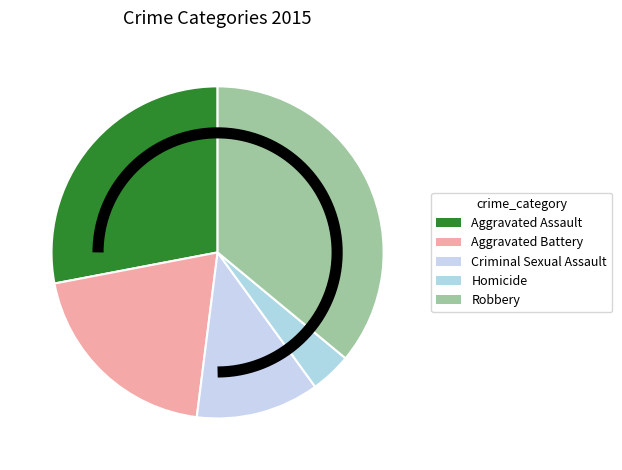

To the nearest percent, what portion does Homicide represent?

4%